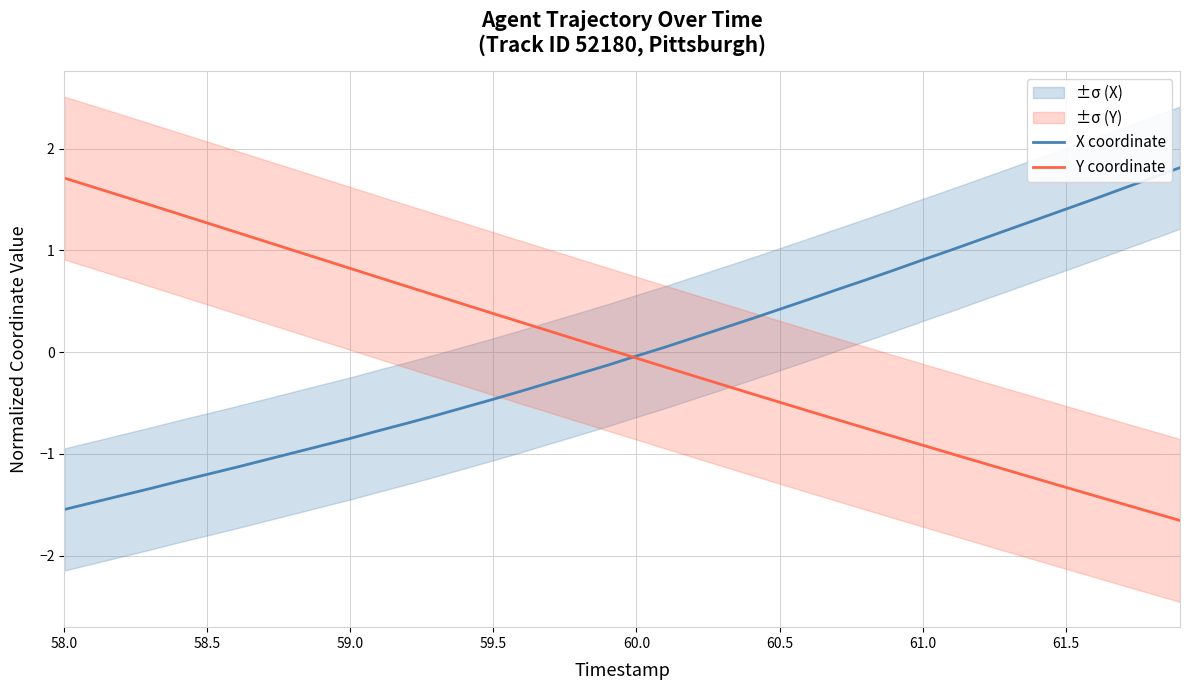

Is it true that X coordinate equals 0.6 at 60.5?

False